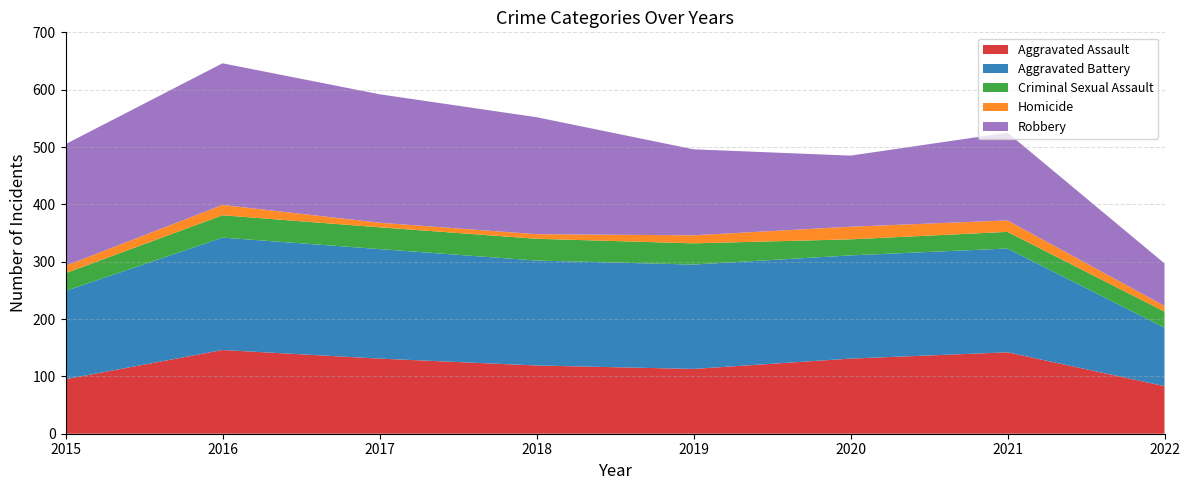

Reading left to right, transcribe all the data shown in this chart.

Aggravated Assault: 95	146	131	119	113	131	142	83
Aggravated Battery: 154	196	191	183	182	180	181	102
Criminal Sexual Assault: 31	39	38	38	37	28	29	28
Homicide: 13	18	8	8	14	22	20	10
Robbery: 212	247	224	204	150	124	153	74